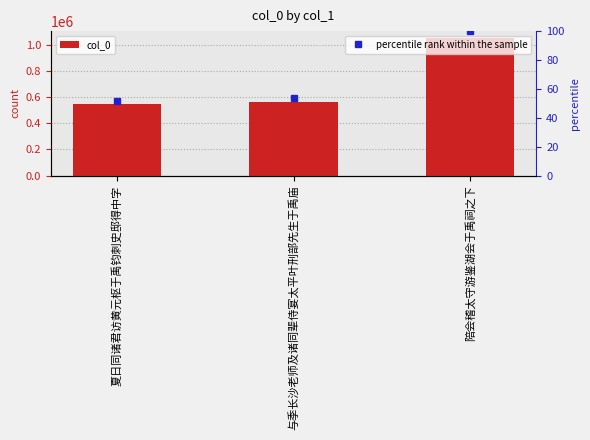

At which label is the value closest to 800158?

与季长沙老师及诸同辈侍宴太平叶刑部先生于禹庙